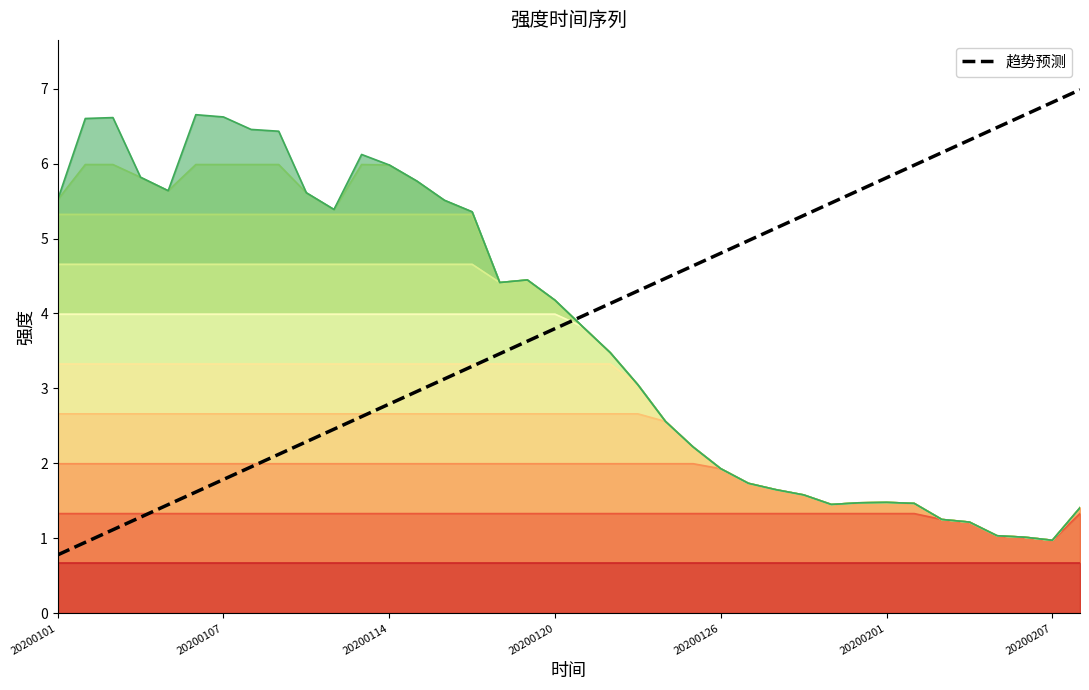

True or false: the data shows 6.8 at 20200207.

True